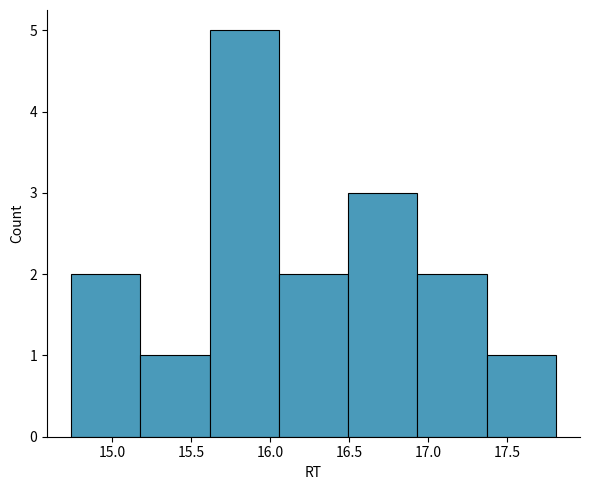

Reading left to right, list every bar in this chart as the range it spans on the x-axis followed by its height. Neither the bar edges nor the heights are printed on the chart, so give them approximately, as read against the axes.

14.75 to 15.20: 2
15.20 to 15.60: 1
15.60 to 16.05: 5
16.05 to 16.50: 2
16.50 to 16.95: 3
16.95 to 17.35: 2
17.35 to 17.80: 1